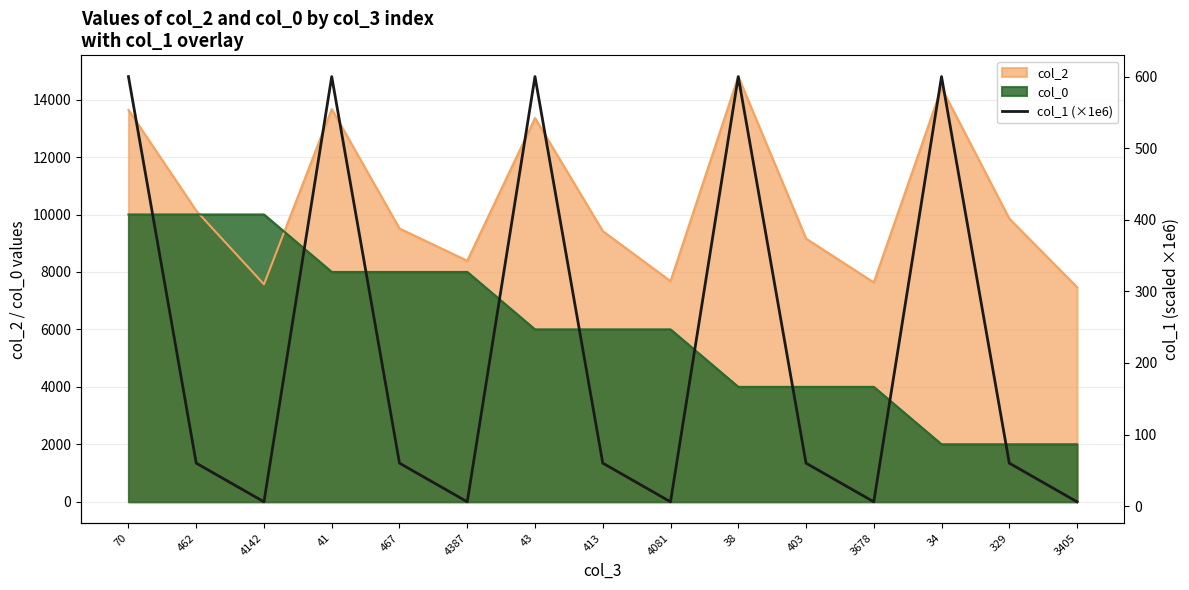

What position from the right is 70?

15